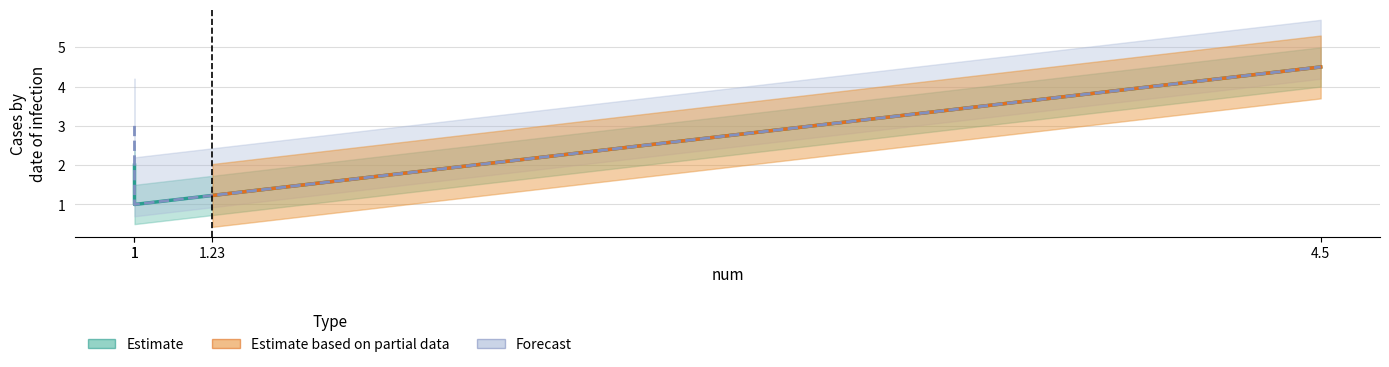

True or false: col_1 has a value of 1.9 at 1.23.

False